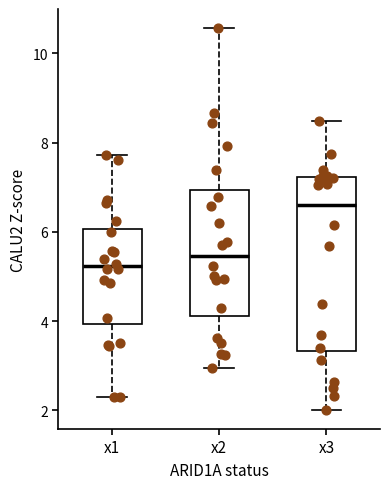

Which box has the highest median line?

x3